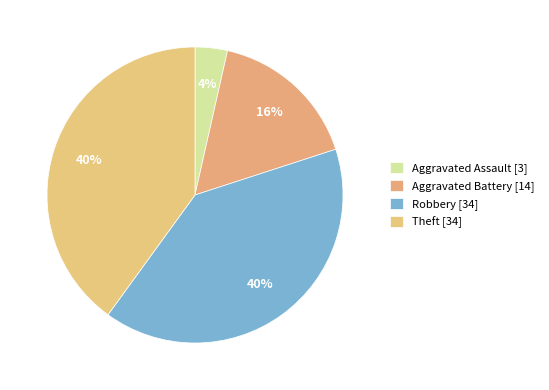

Is there any slice that represents more than half of the pie?

No